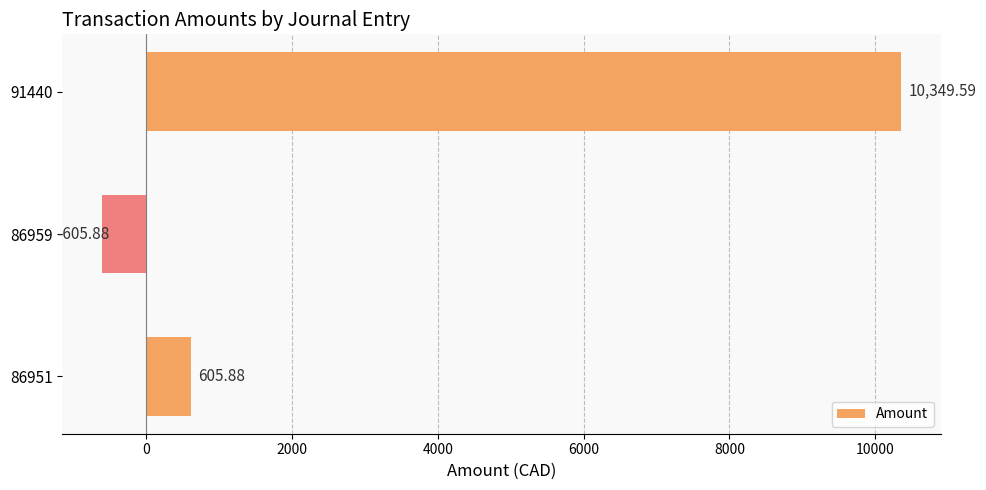

What is the minimum value shown in the chart?

-605.9